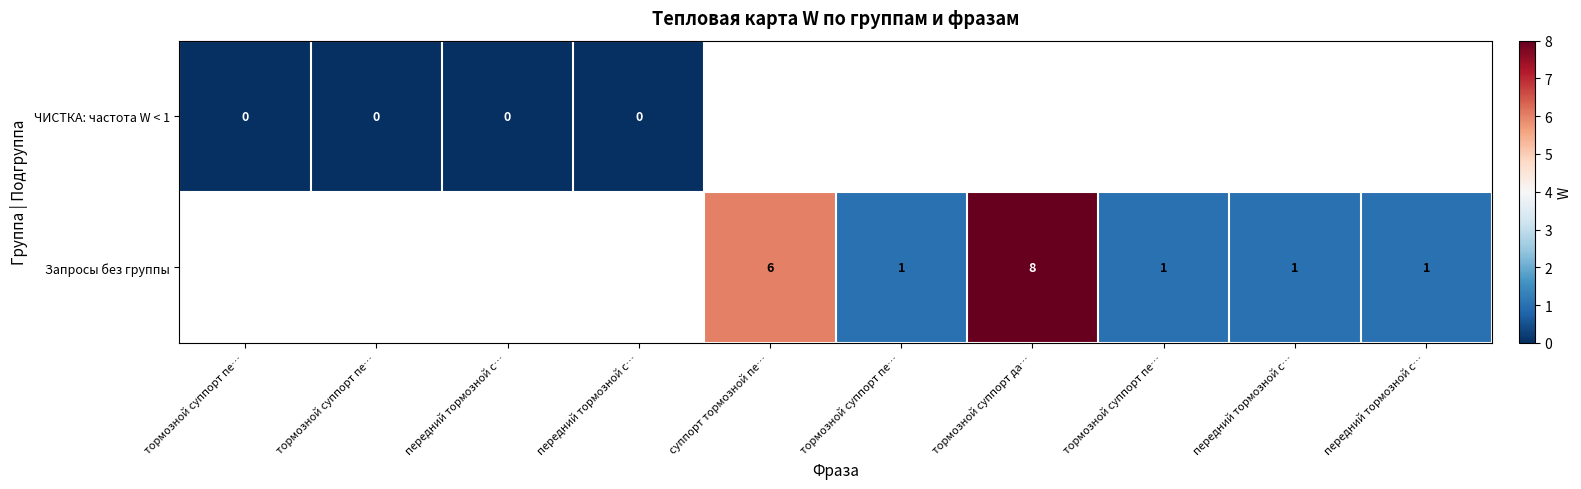

Between тормозной суппорт пе… and передний тормозной с…, which series saw the biggest shift?

ЧИСТКА: частота W < 1